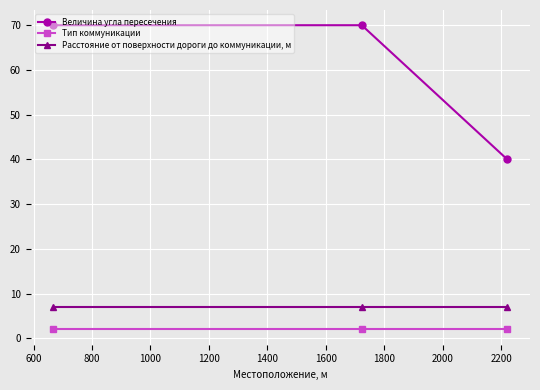

What is the sum of all Величина угла пересечения values?

180